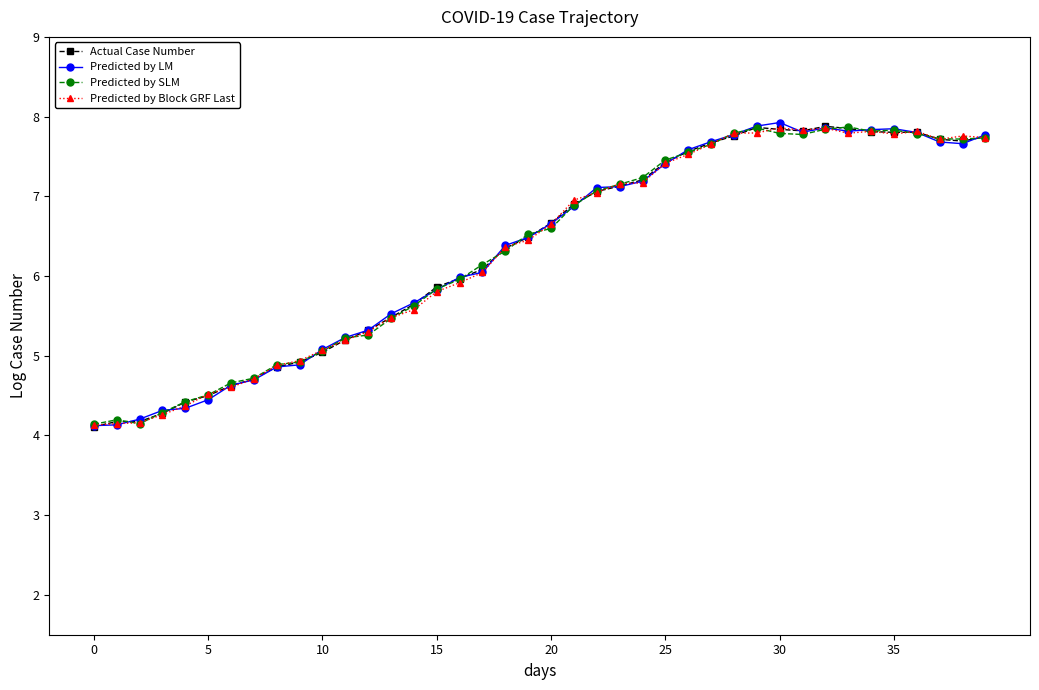

What is the maximum value for Predicted by SLM?

7.9